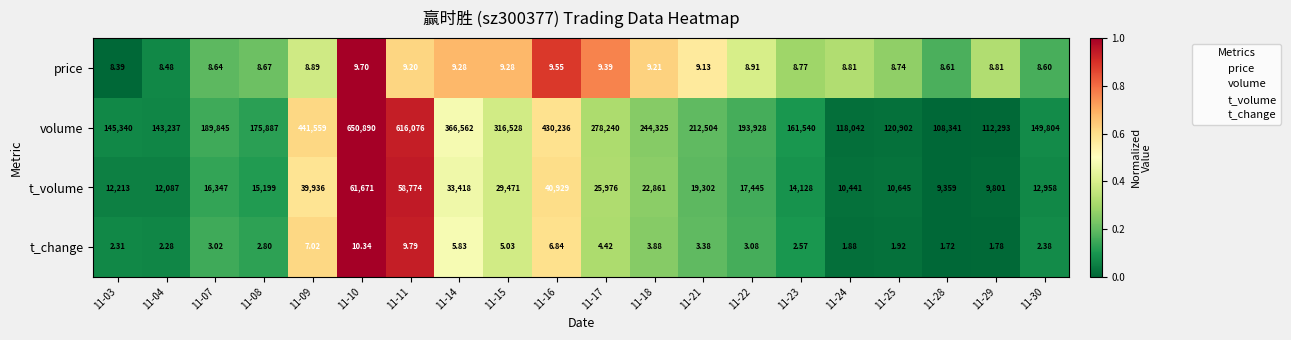

At 11-03, list the series in order from largest to smallest.

volume, t_volume, price, t_change